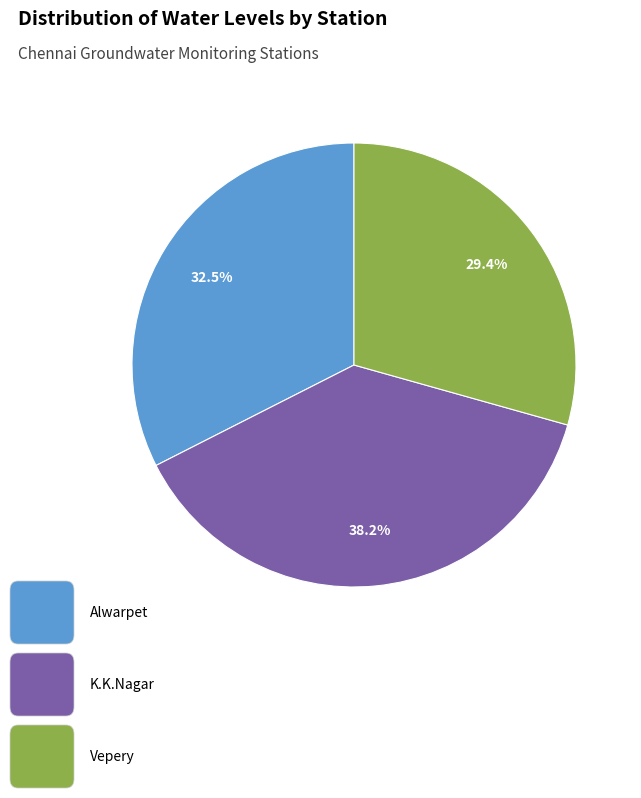

Is there a majority slice in this chart?

No